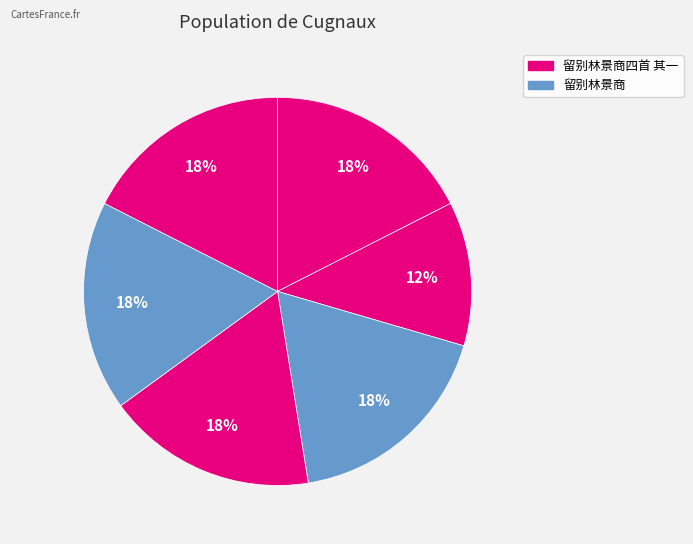

How many segments does this pie chart have?

6